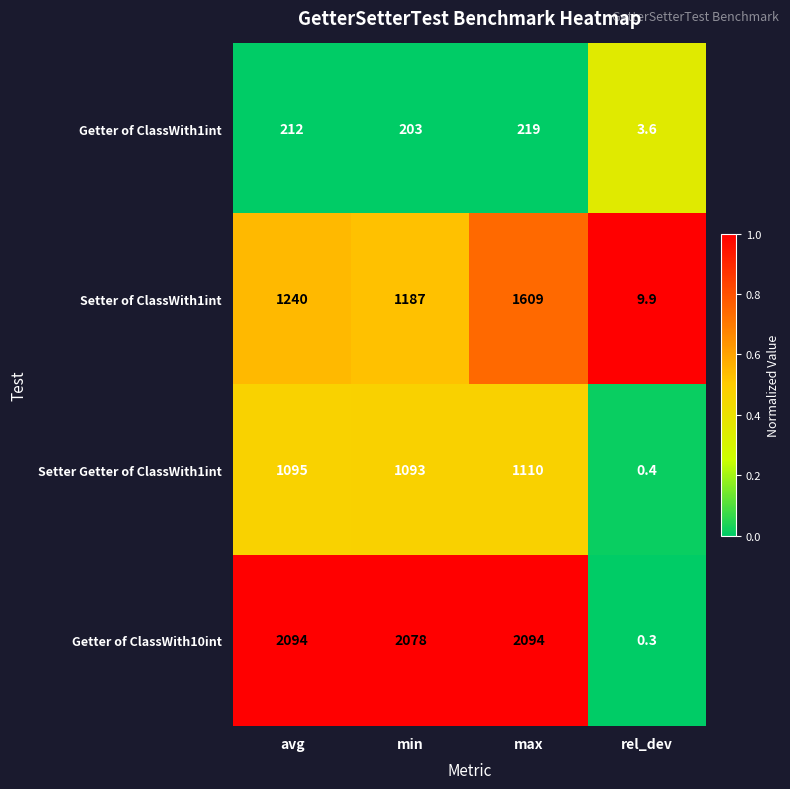

What is the total value across all series at rel_dev?

14.2